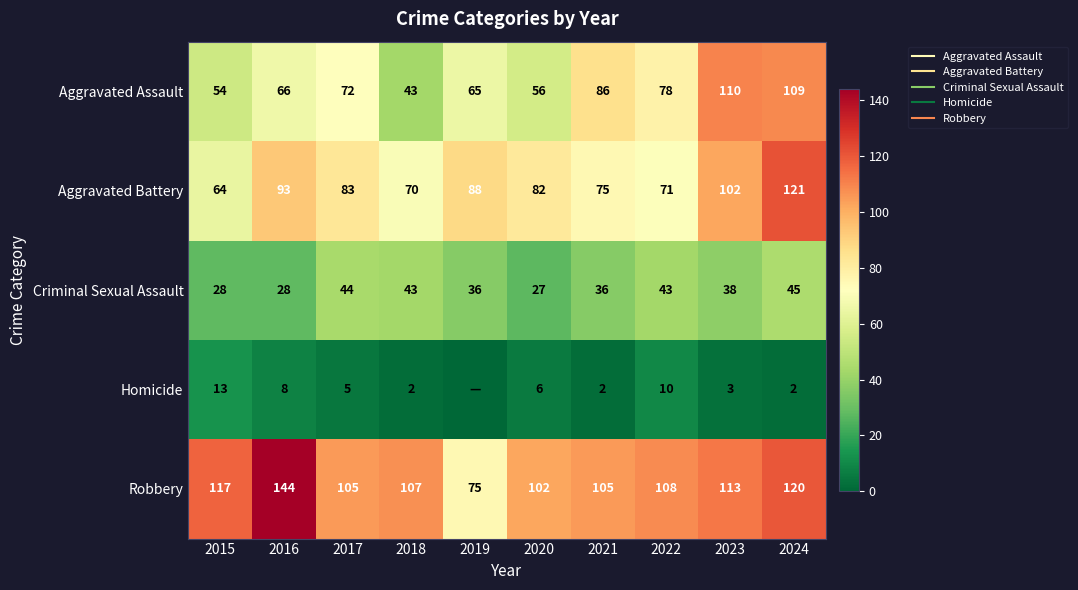

What is the difference between the second highest and second lowest values in the Homicide series?

8